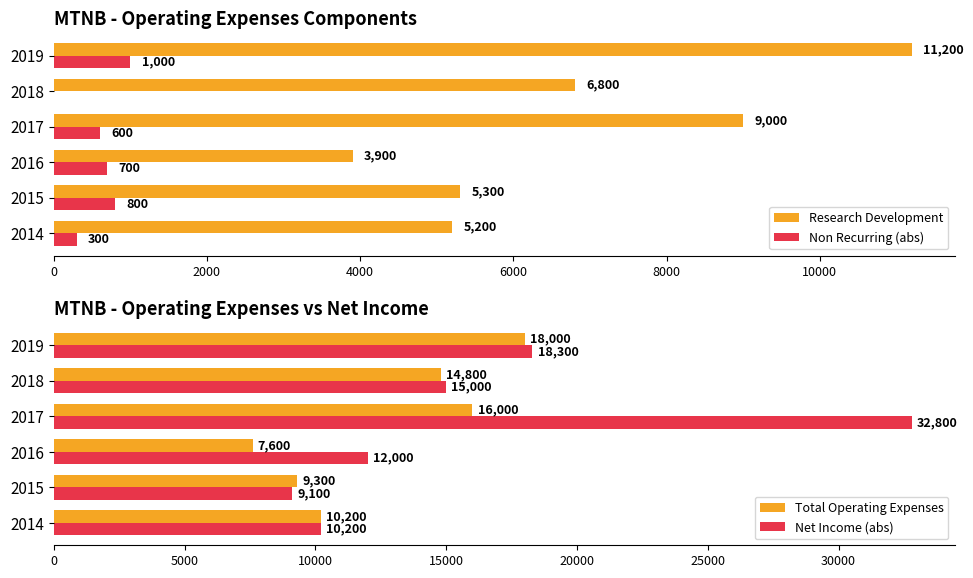

How many data points in Net Income (abs) are less than 15000?

3